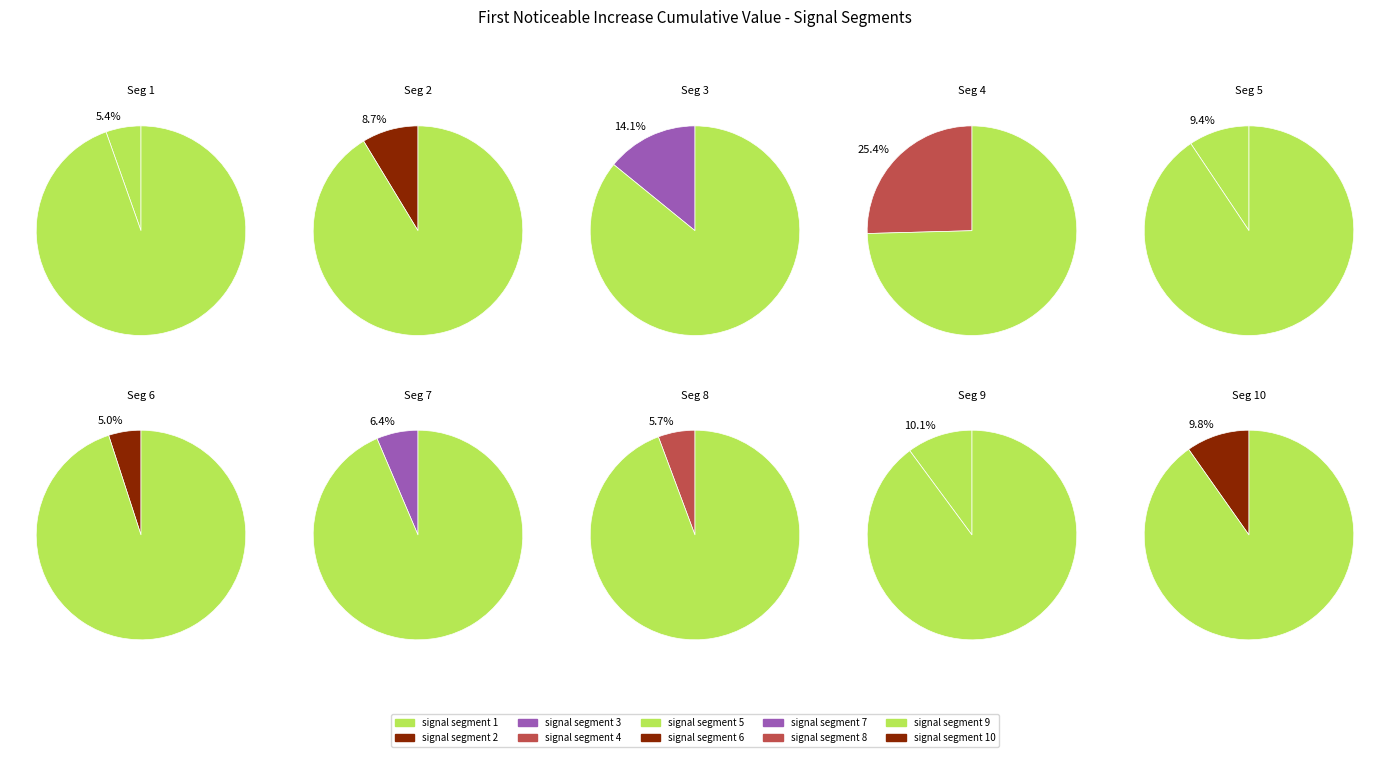

Count the number of slices in the pie.

10